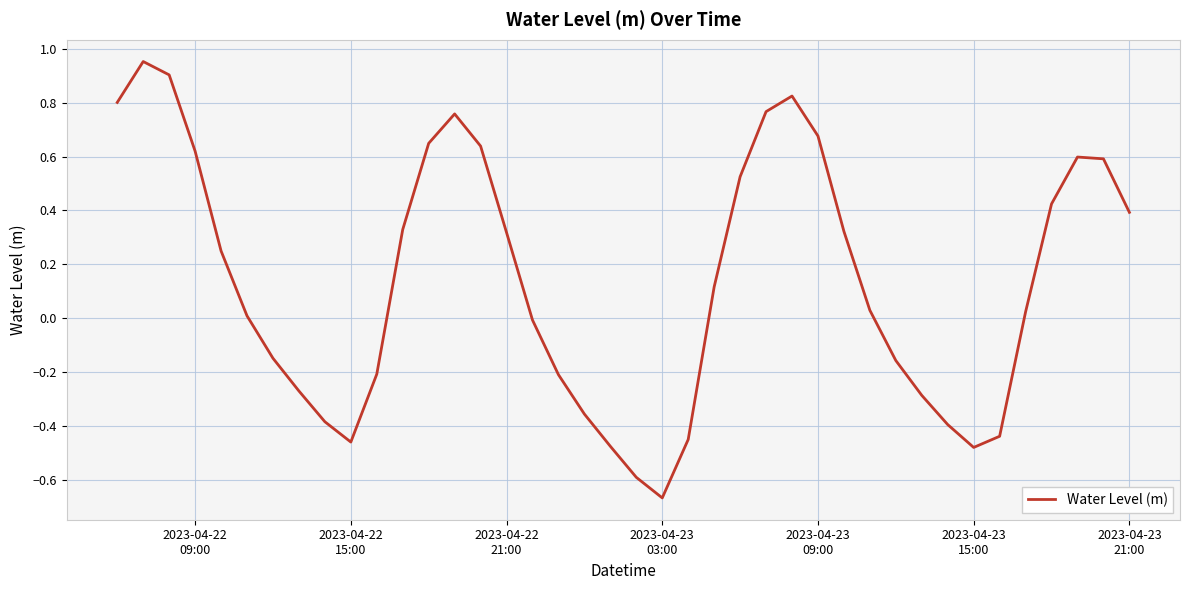

What is the difference between the maximum and minimum values?

1.6